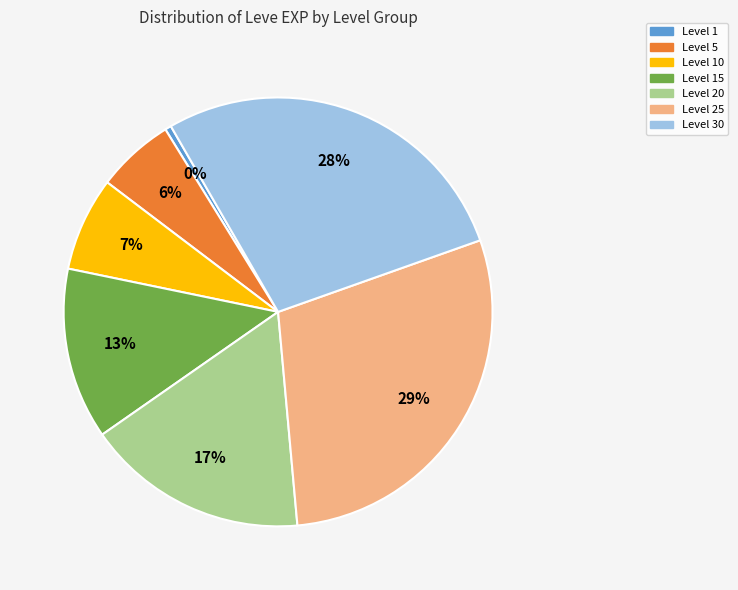

To the nearest percent, what is the difference between the largest and smallest slice percentages?

29%